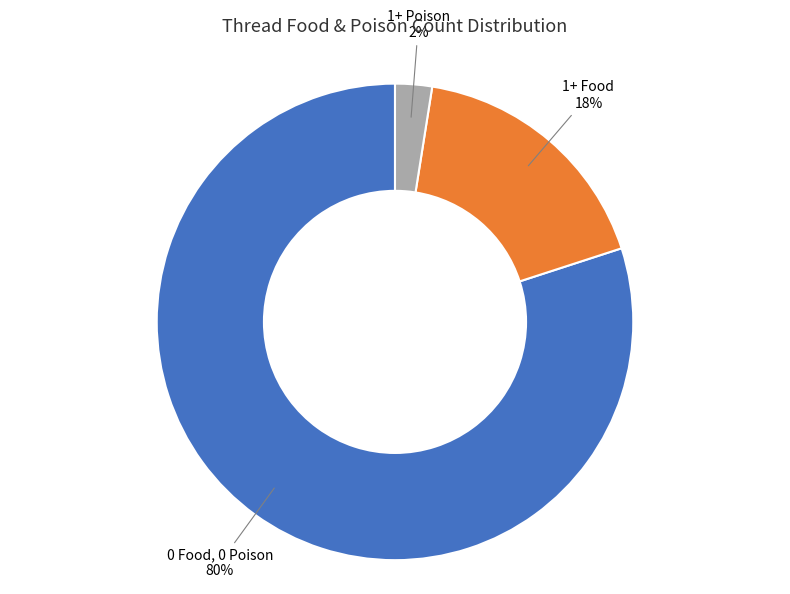

Is it true that 1+ Poison is 13% of the pie?

False